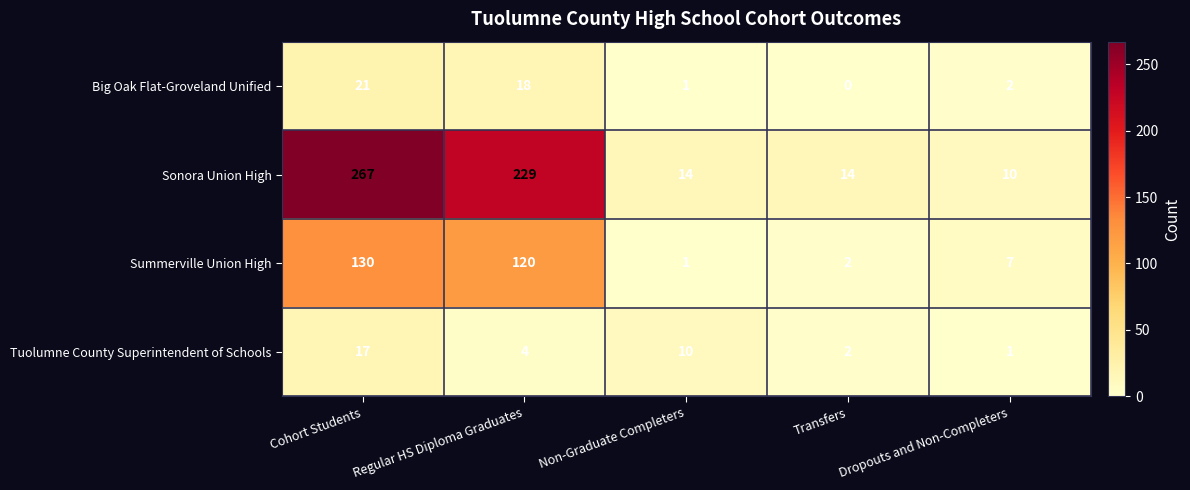

Which series has the largest range (max minus min)?

Sonora Union High